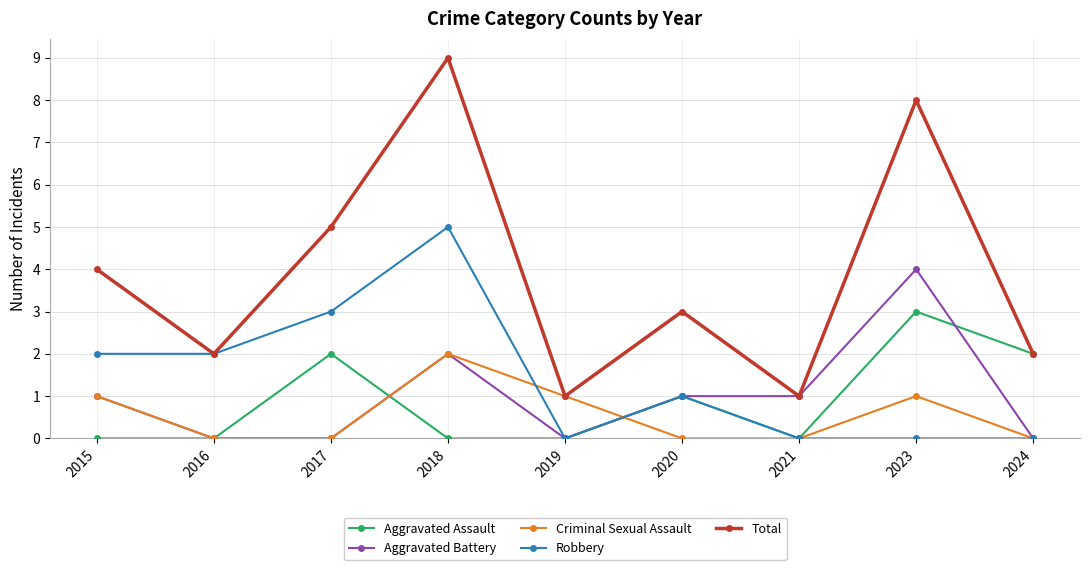

Is the value of Robbery at 2017 greater than the value of Criminal Sexual Assault at 2018?

Yes